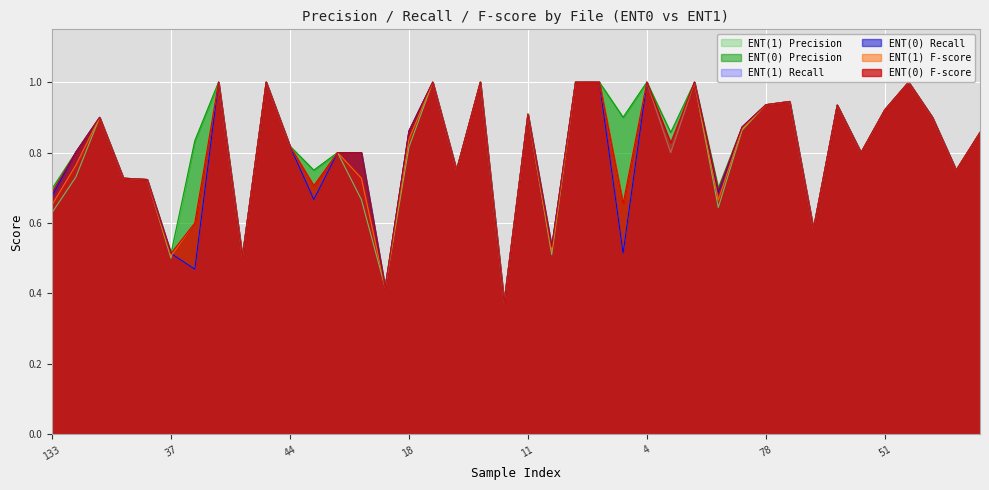

What is the difference between the maximum and minimum values in the ENT0_p series?

0.6